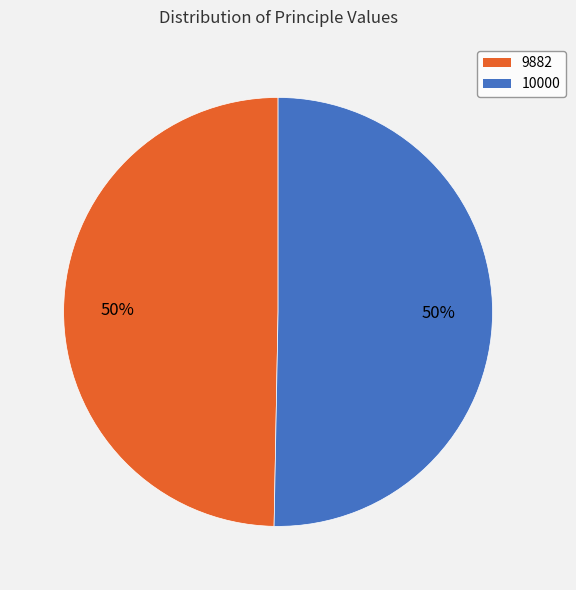

Which slice represents more than half of the pie?

10000